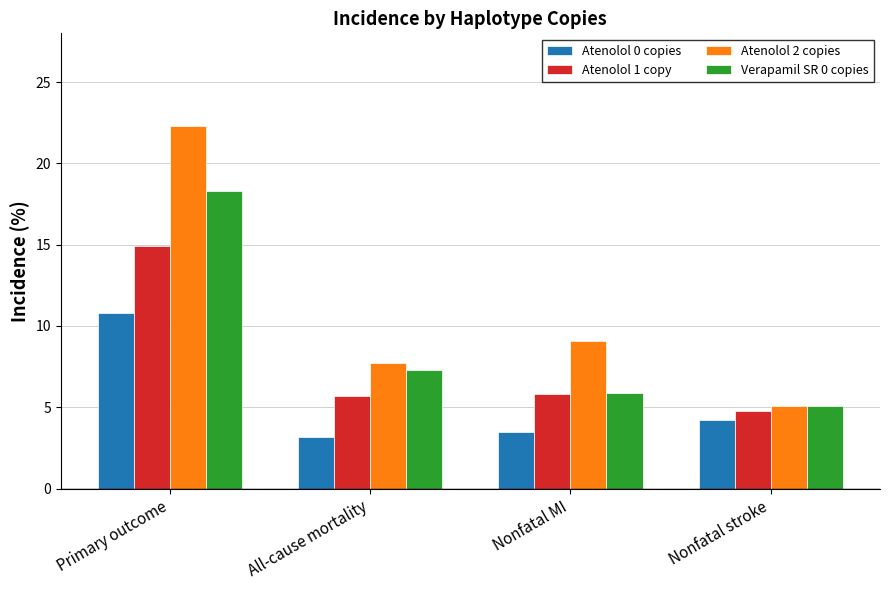

Rank the series by their average value, from highest to lowest.

Atenolol 2 copies, Verapamil SR 0 copies, Atenolol 1 copy, Atenolol 0 copies